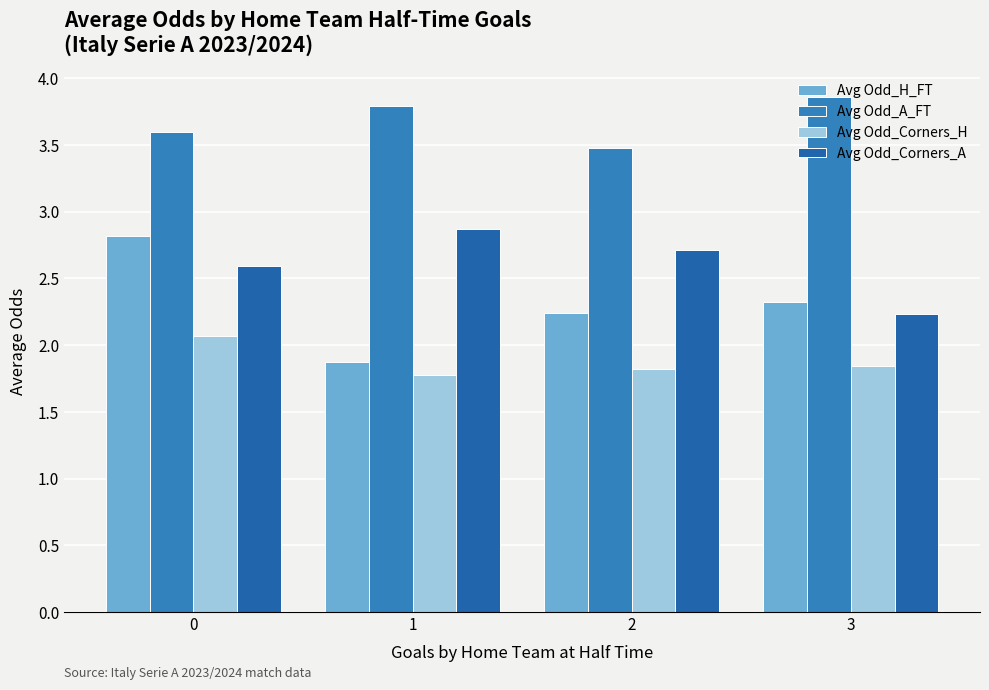

Does the chart contain stacked bars?

No